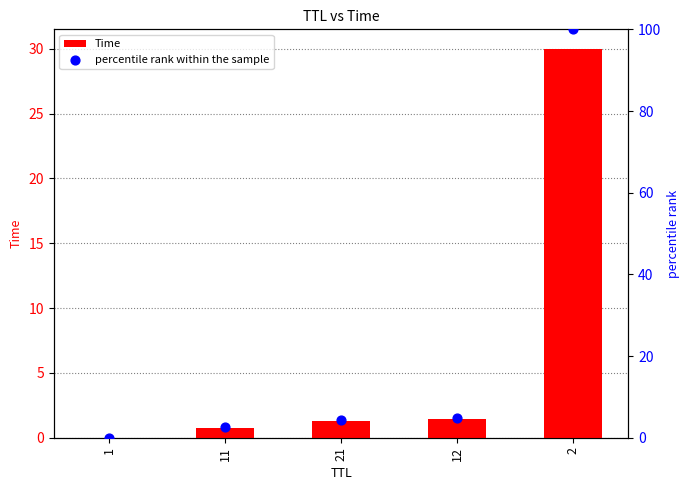

Which series contains the lowest Y value?

Time